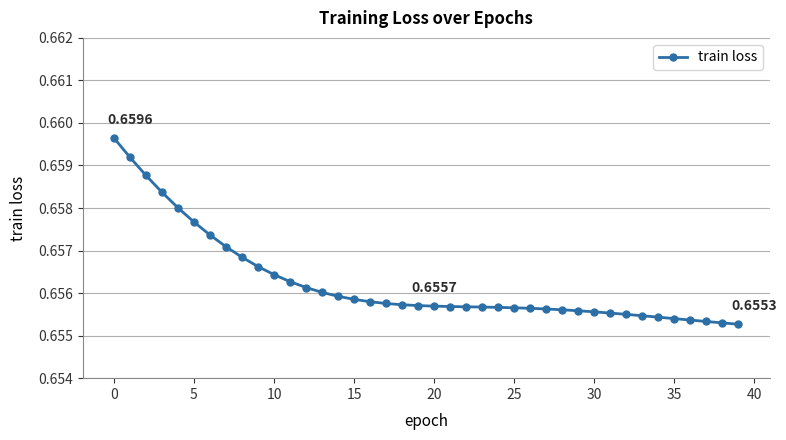

What is the sum of all values?

26.2